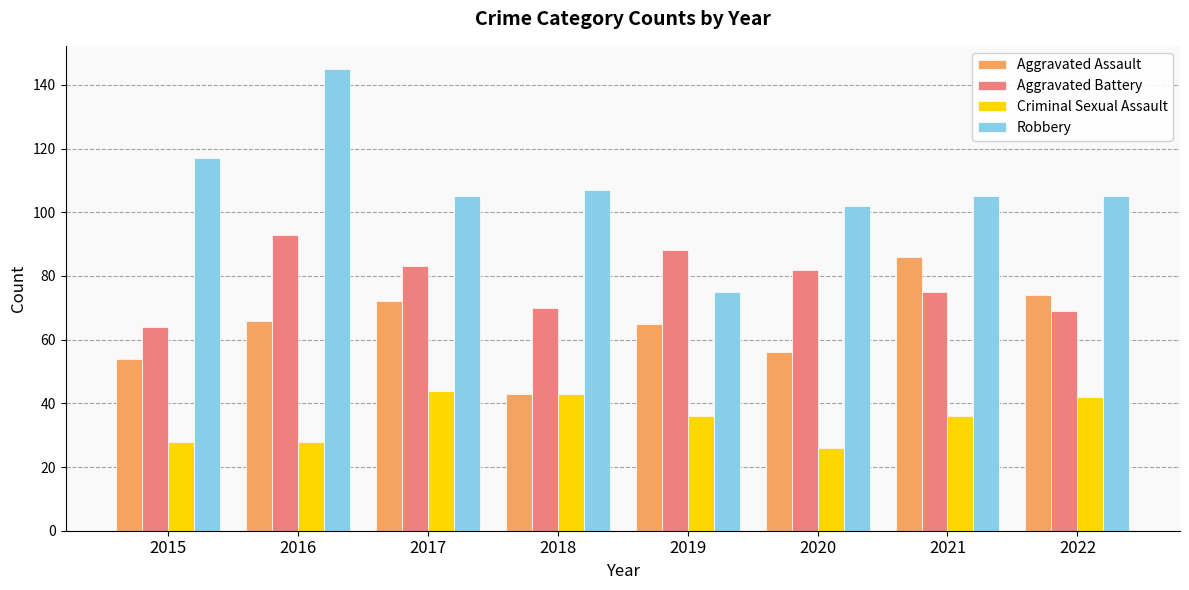

Rank the series by their maximum value, from highest to lowest.

Robbery, Aggravated Battery, Aggravated Assault, Criminal Sexual Assault